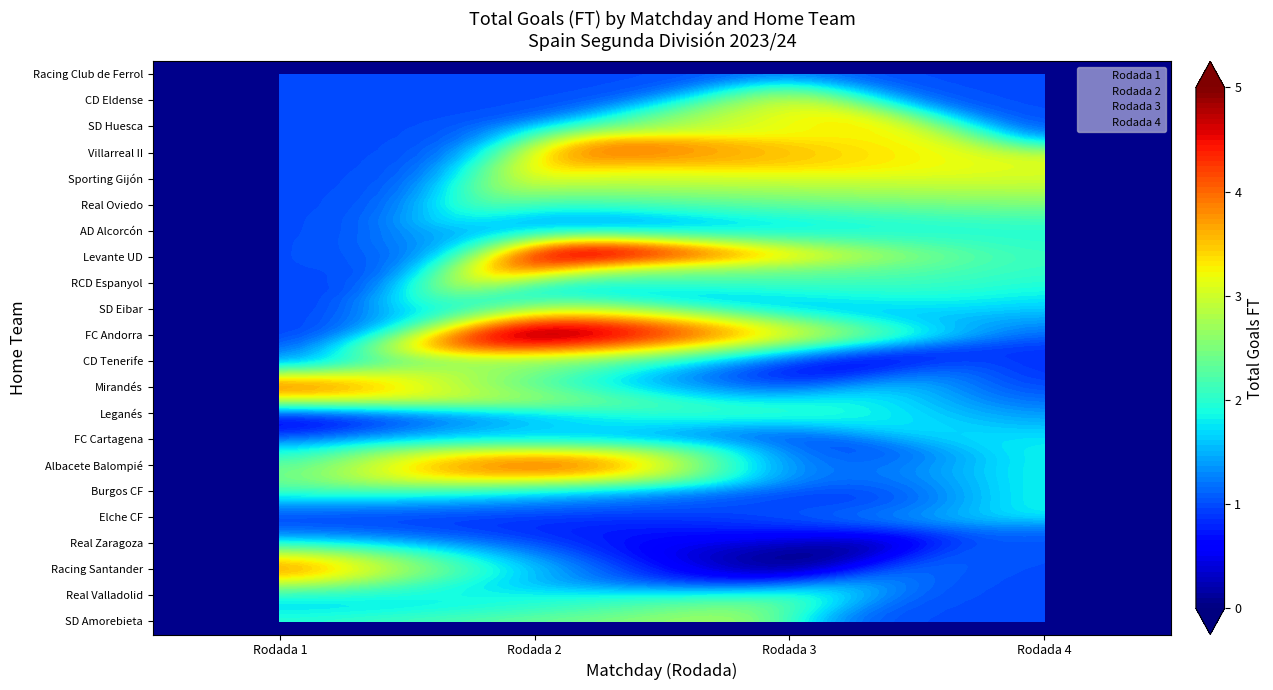

What is the difference between the second highest and second lowest values in the Rodada_4 series?

1